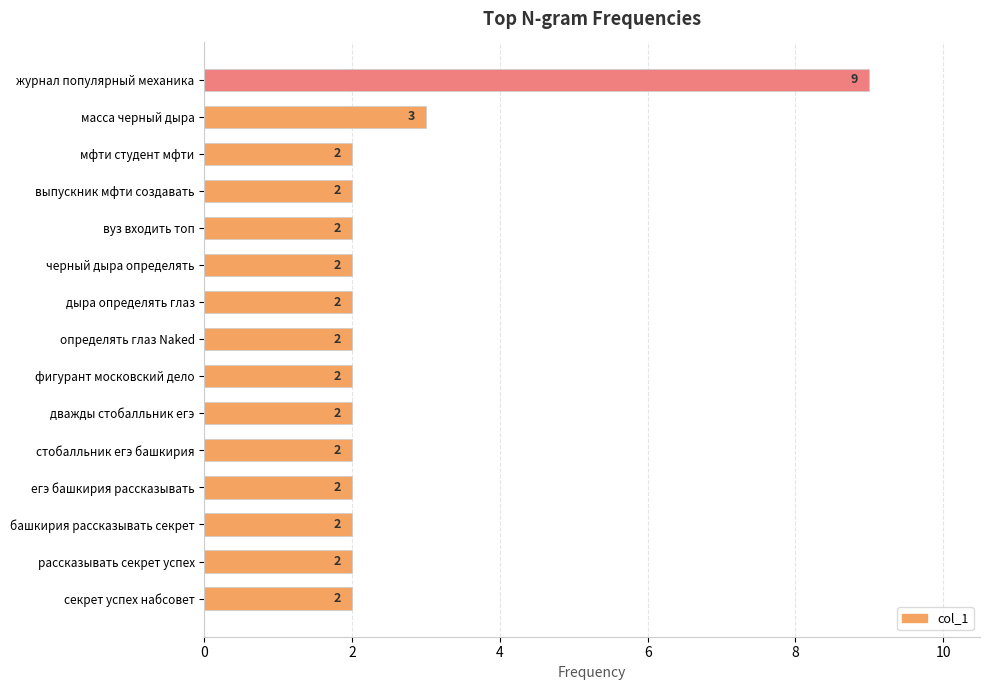

What is the change in value from журнал популярный механика to выпускник мфти создавать?

-7